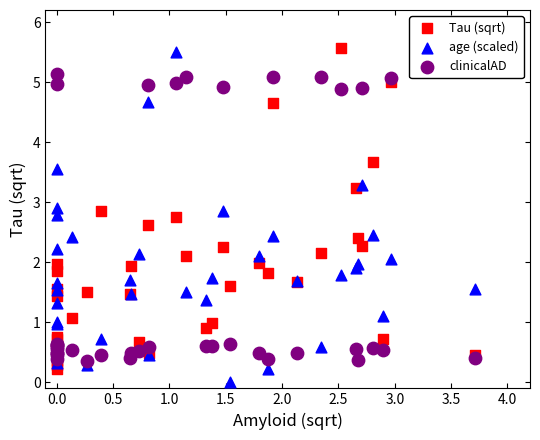

What is the X range (max minus min) for the scatter plot?

3.7